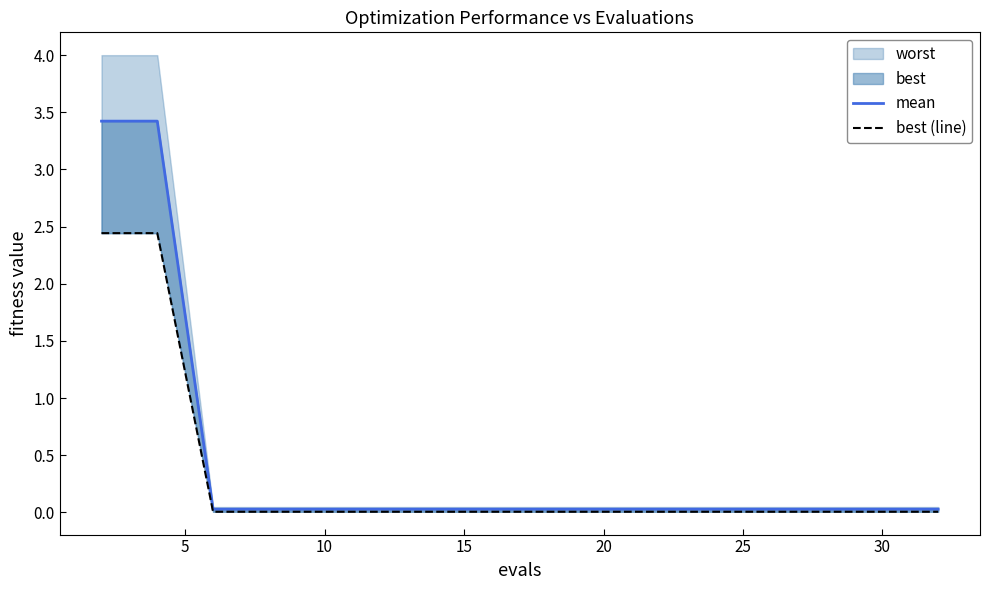

What is the value of the best (line) point at the 1st from the left?

2.4